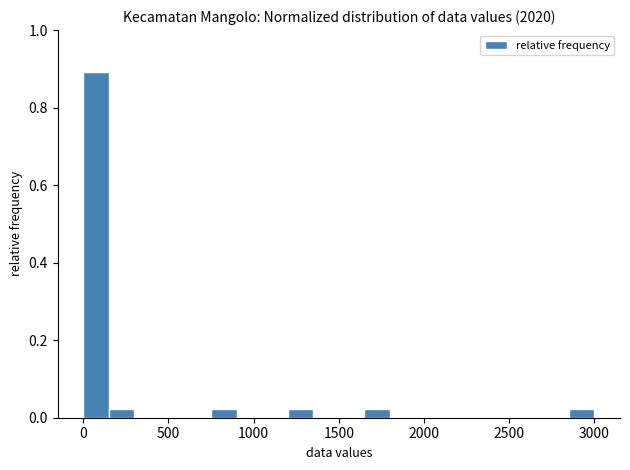

Around what value on the x-axis is the tallest bar? Give the approximate position of its centre, as read against the axis.

100